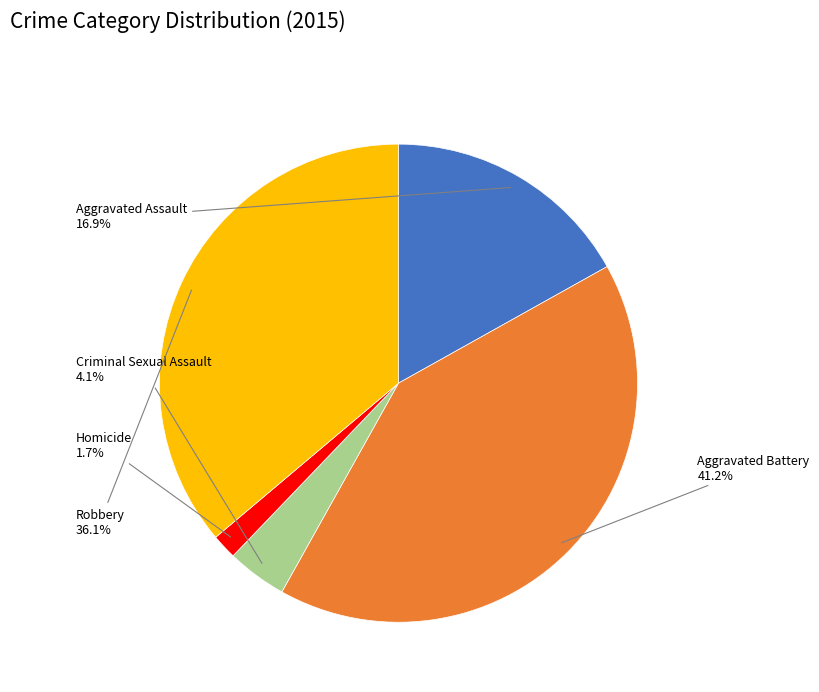

What is the smallest slice in the pie chart?

Homicide